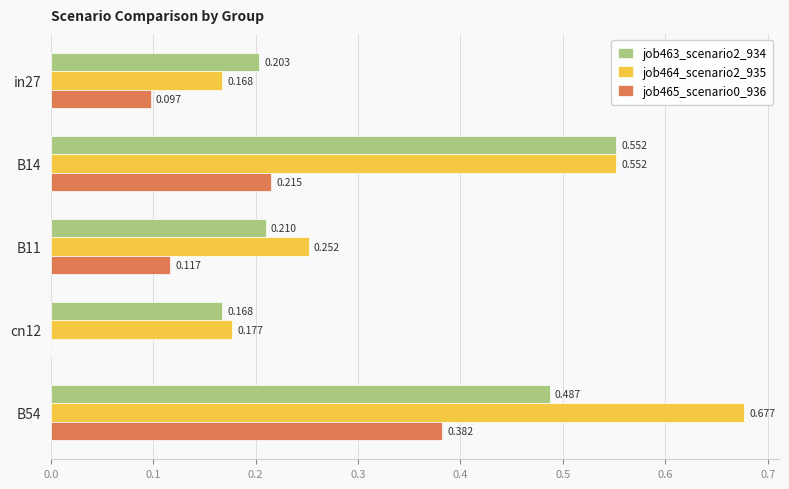

Is the value of job464_scenario2_935 at B54 greater than the value of job463_scenario2_934 at in27?

Yes